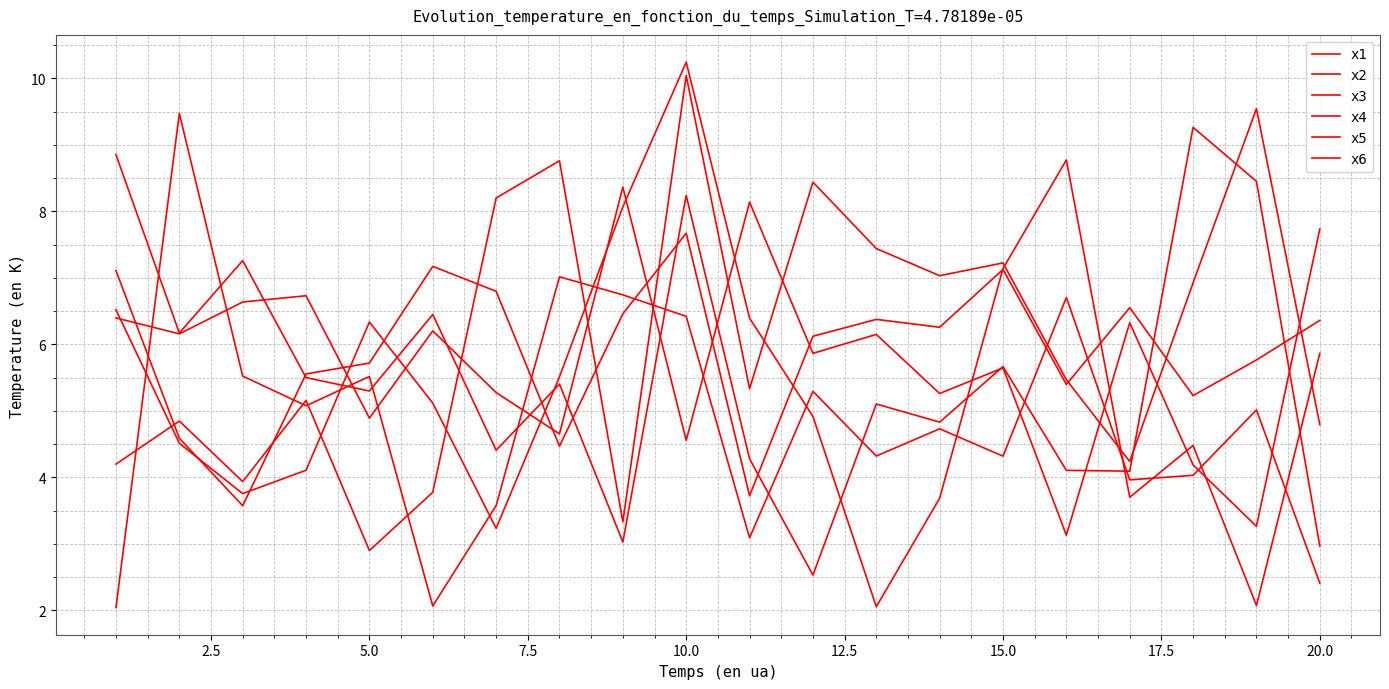

True or false: x1 and x3 cross at least once.

True